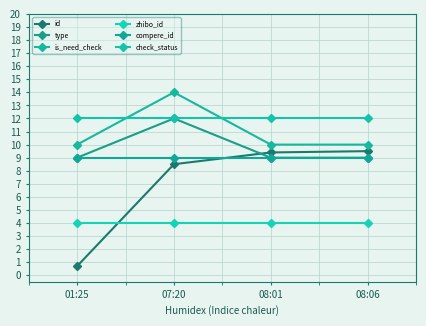

Is this an area chart (filled region under the line)?

No